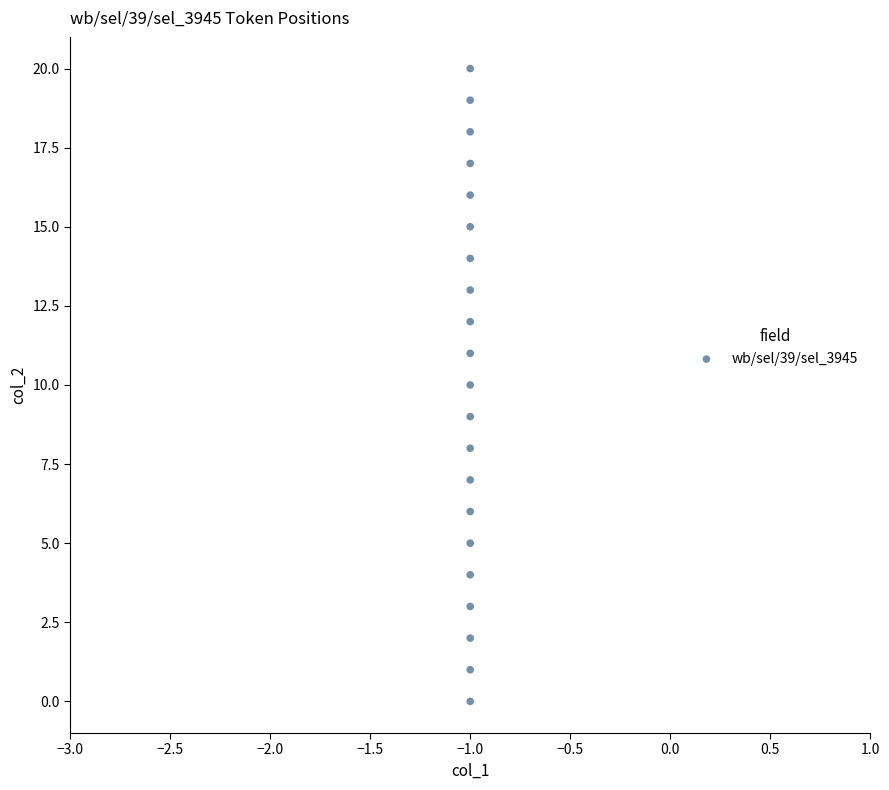

What is the range of Y values (max minus min)?

20